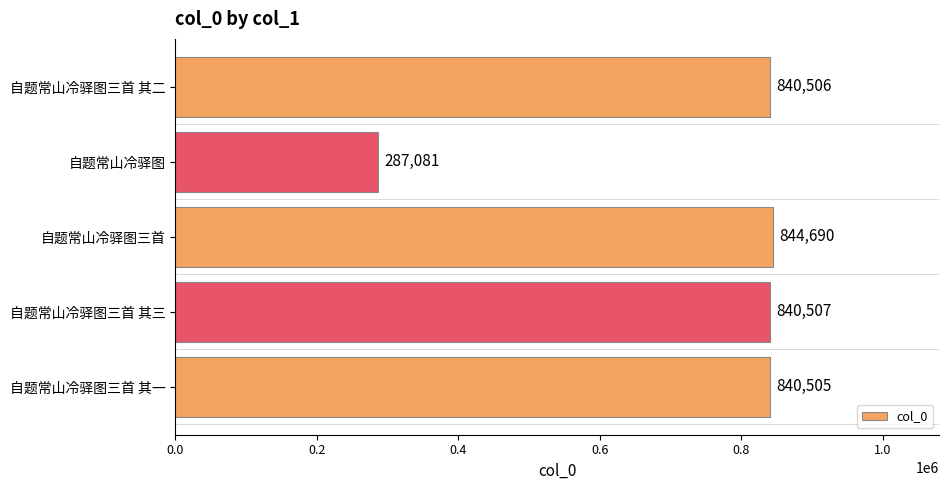

Which has a higher value, 自题常山冷驿图三首 其三 or 自题常山冷驿图三首?

自题常山冷驿图三首